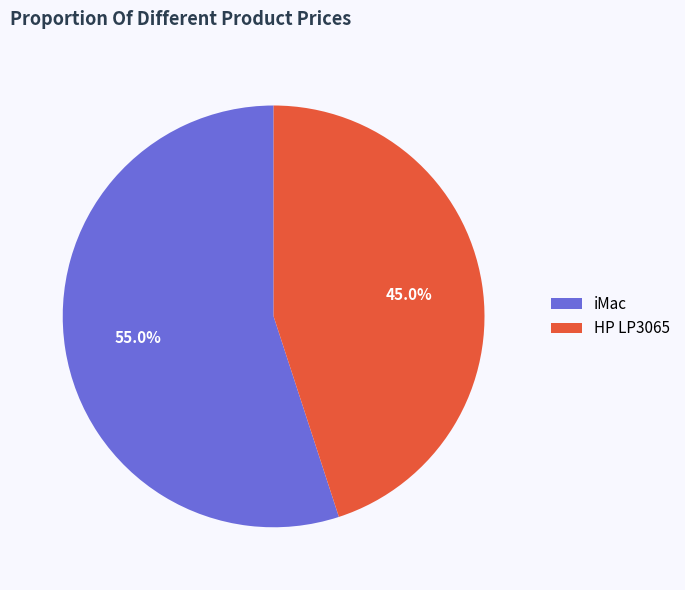

Count the number of slices in the pie.

2